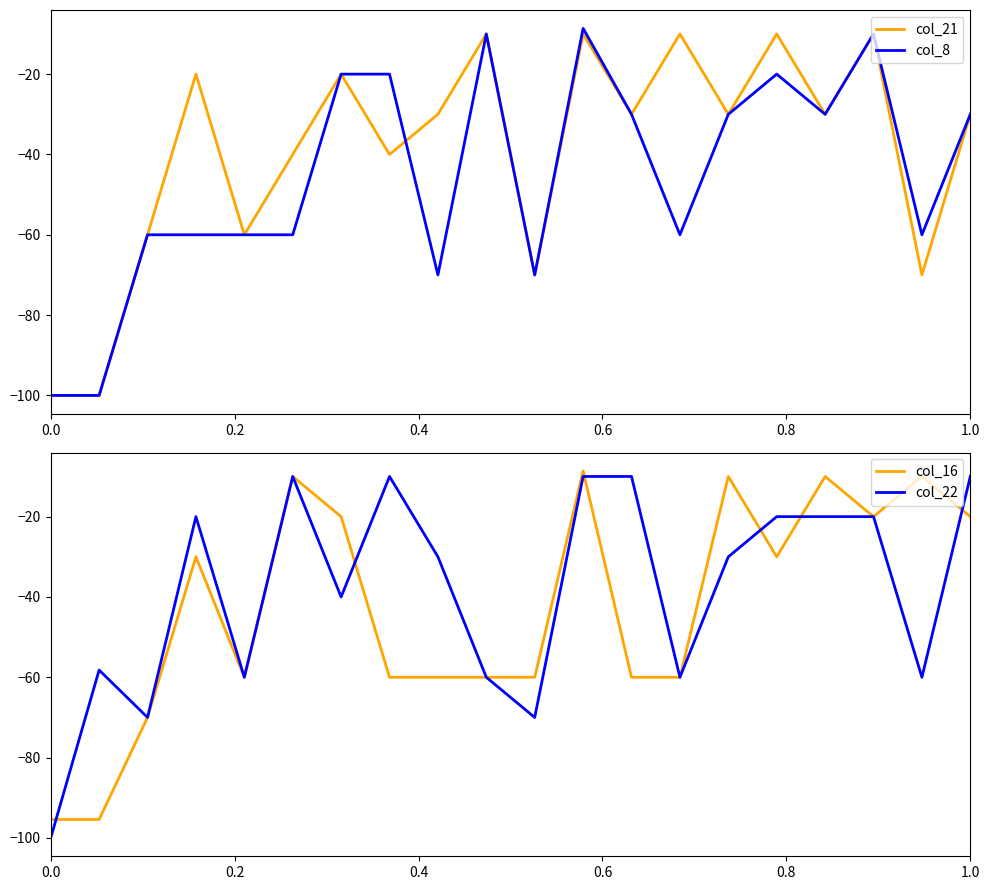

The value of col_21 at 1.0 is -30.0. True or false?

True